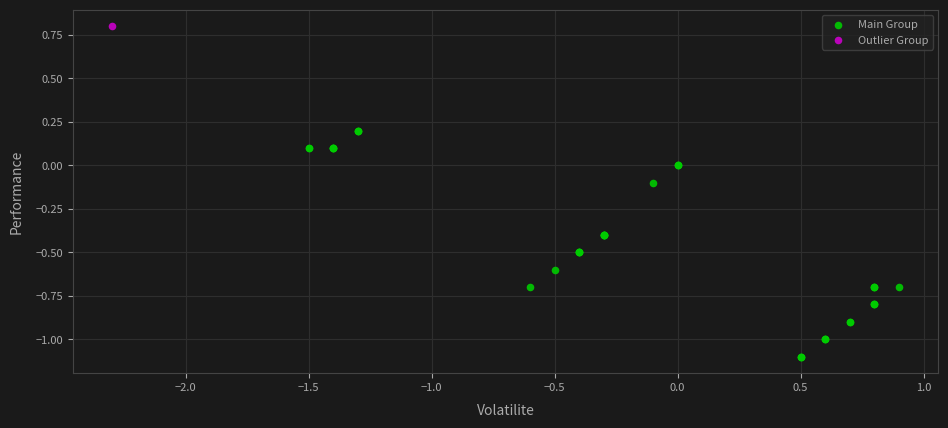

What are all the series names shown in the legend?

Main Group, Outlier Group